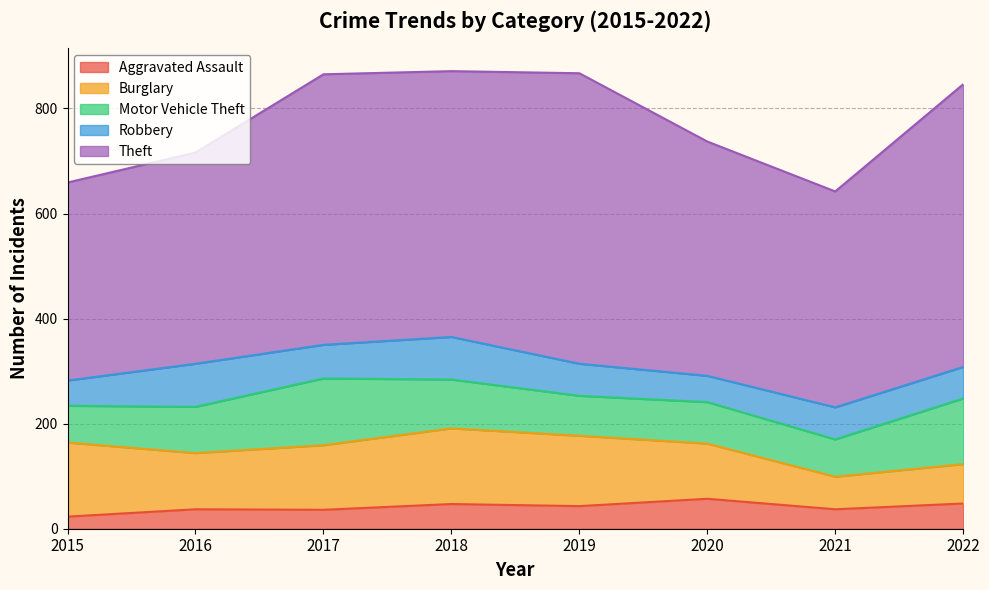

True or false: Motor Vehicle Theft and Aggravated Assault cross at least once.

False